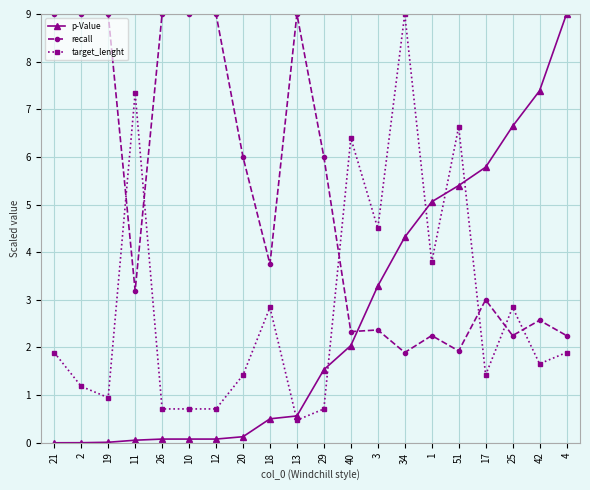

Which series changed the most between 1 and 4?

p-Value